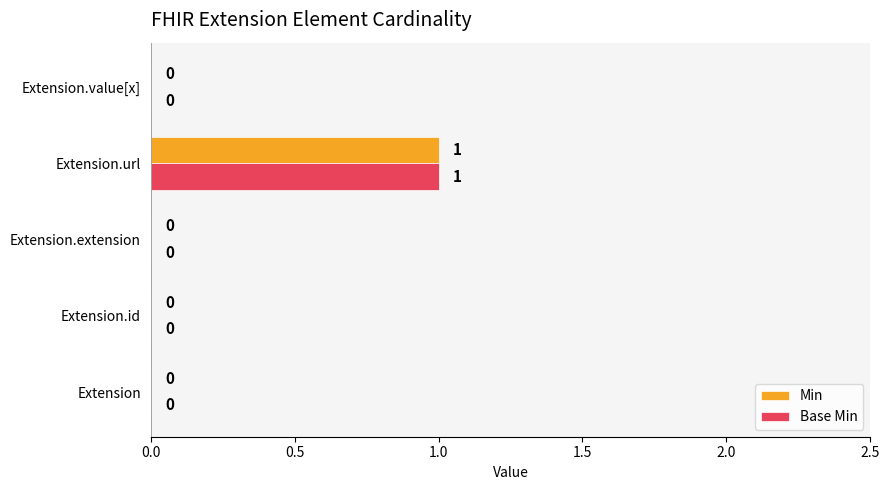

Is it true that Min equals 0 at Extension.id?

True